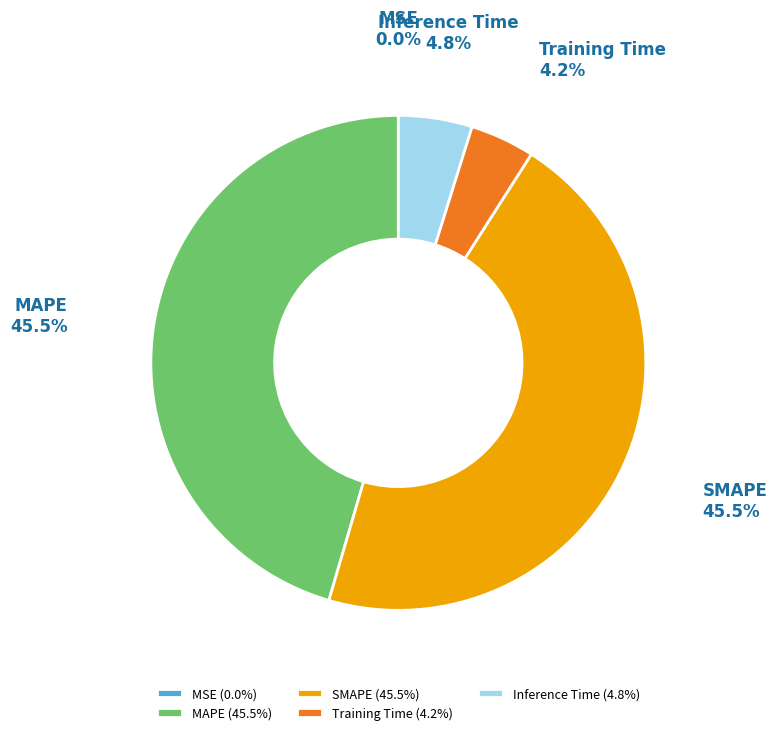

Does any single category account for the majority?

No